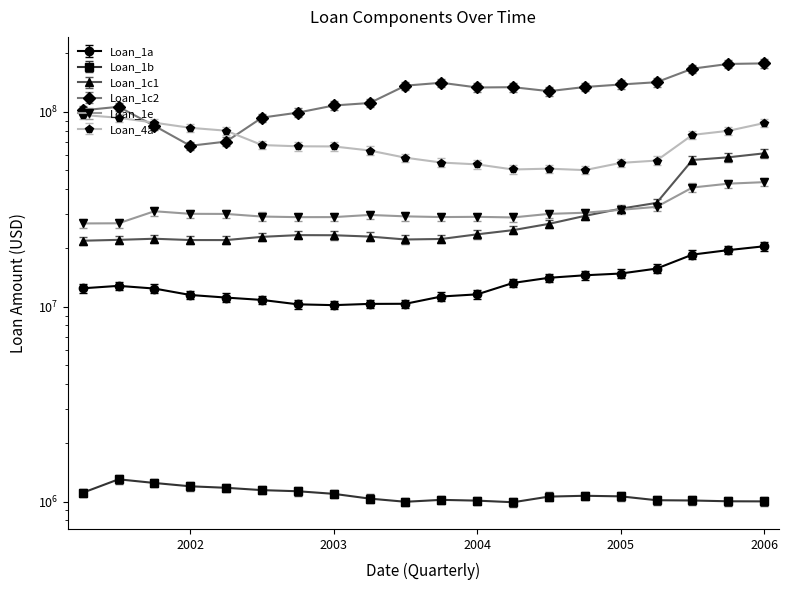

At how many categories does at least one series exceed 42013919?

20